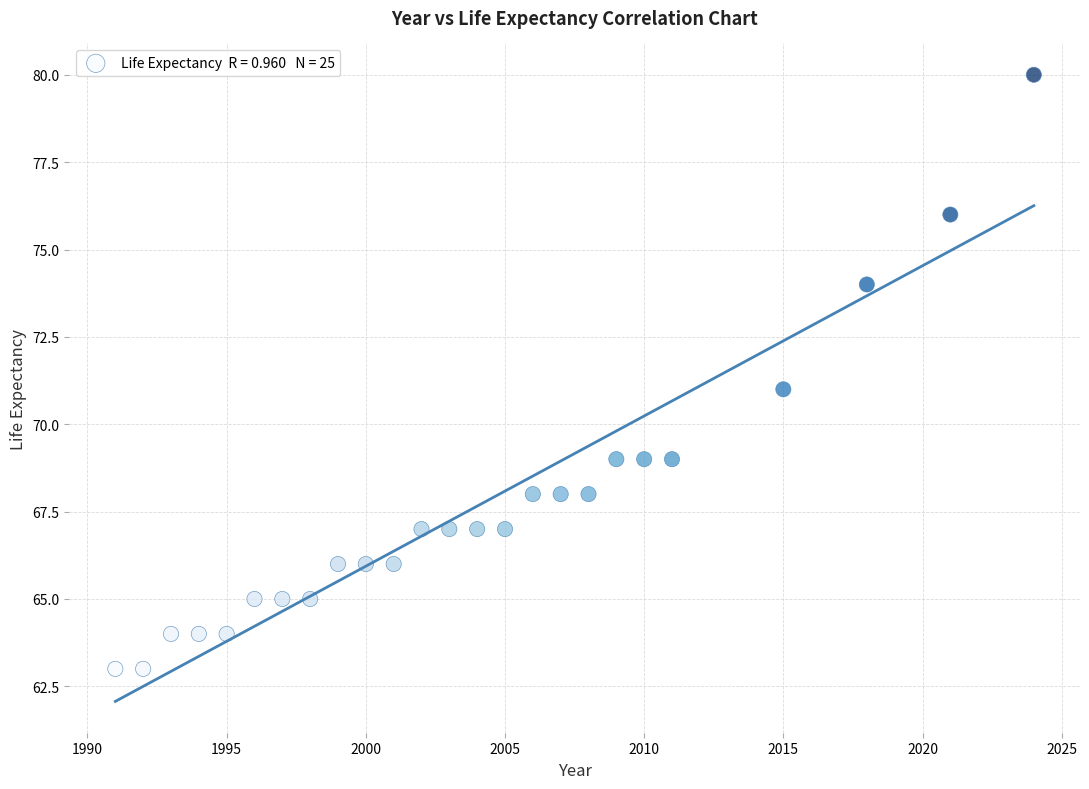

What is the range of X values (max minus min)?

33